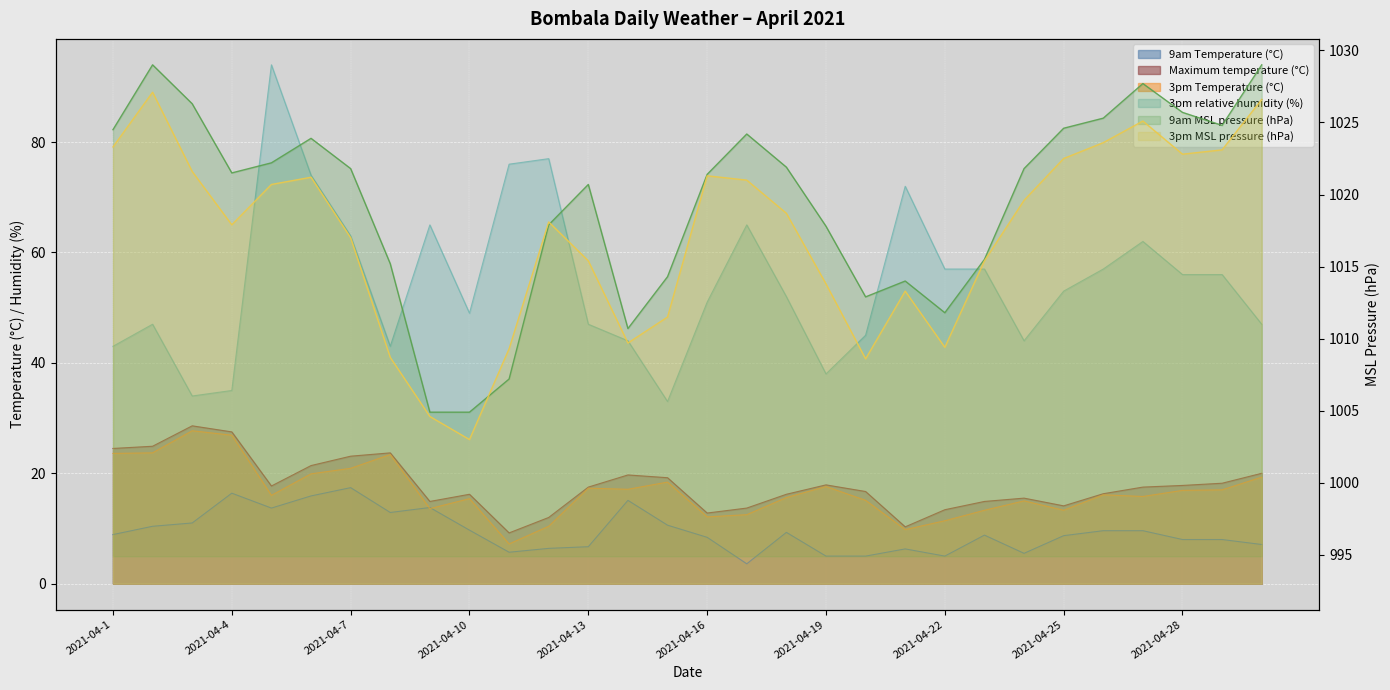

True or false: 3pm relative humidity (%) has a value of 57.0 at 2021-04-23.

True